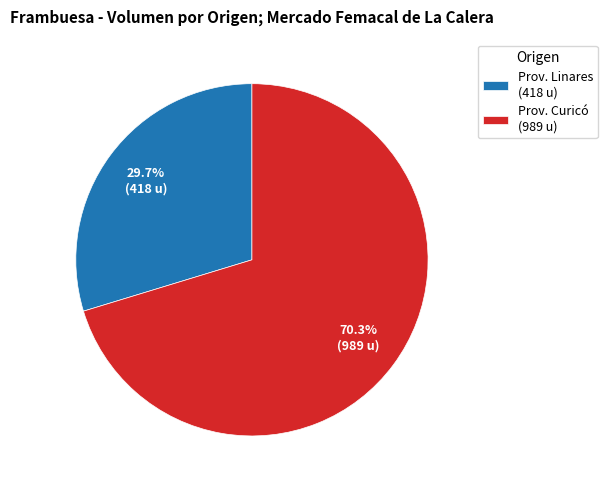

Count the number of slices in the pie.

2